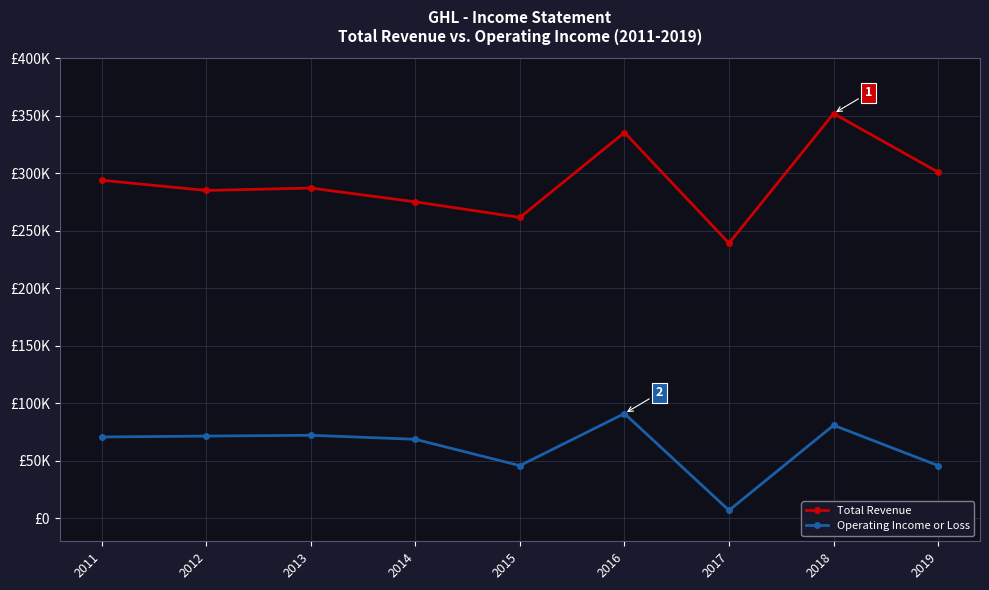

Does the chart have visible grid lines?

Yes